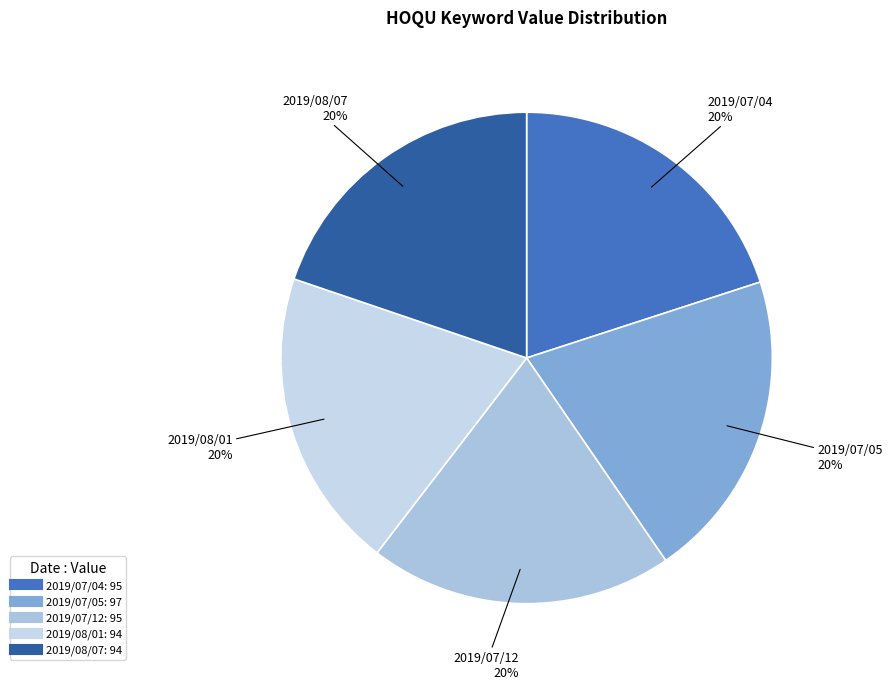

How many slices are in this pie chart?

5